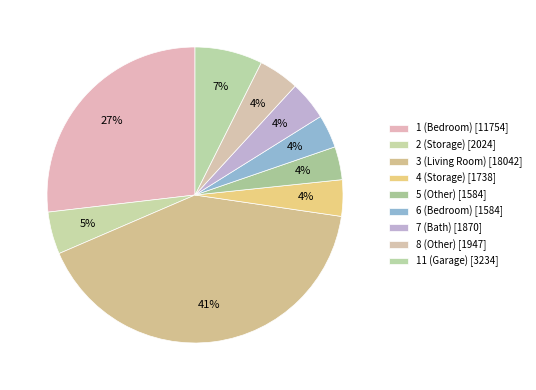

Is there any slice that represents more than half of the pie?

No